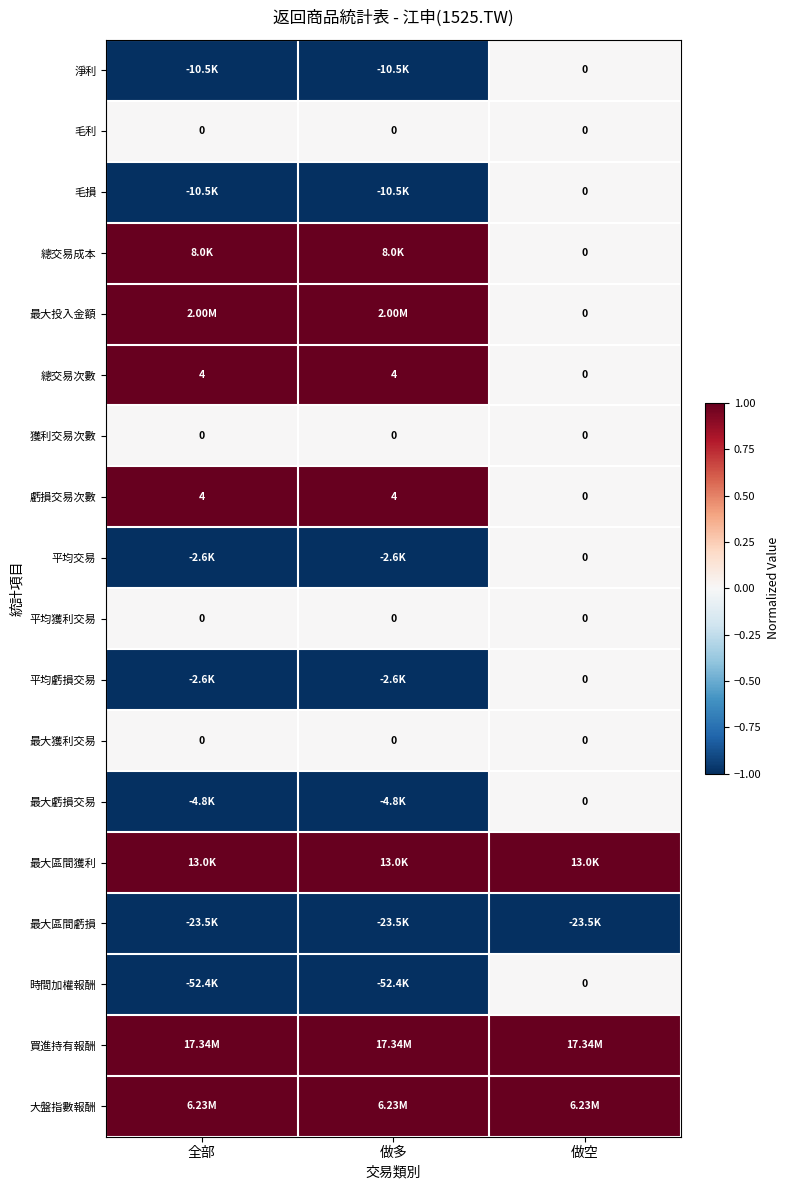

The 最大虧損交易 series shows 0 at 做空. True or false?

True